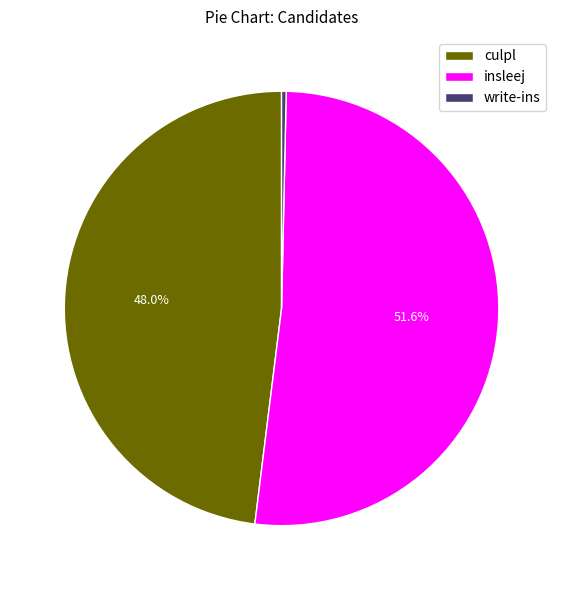

Is the sum of culpl and insleej greater than half?

Yes